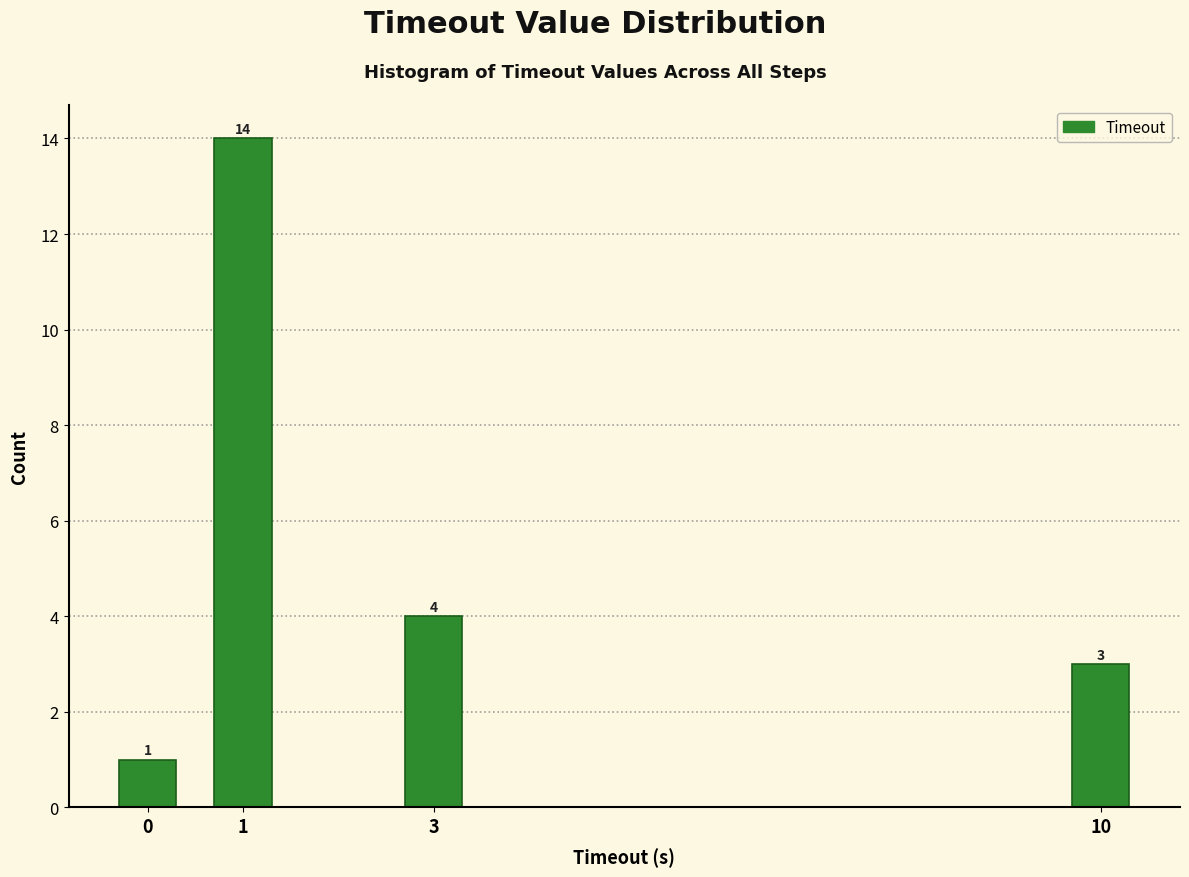

Reading left to right, transcribe all the data shown in this chart.

0=1	1=14	3=4	10=3